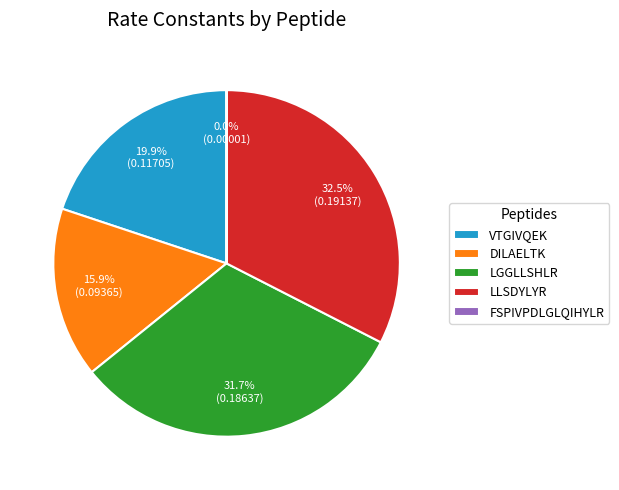

Is the sum of LLSDYLYR and DILAELTK greater than half?

No